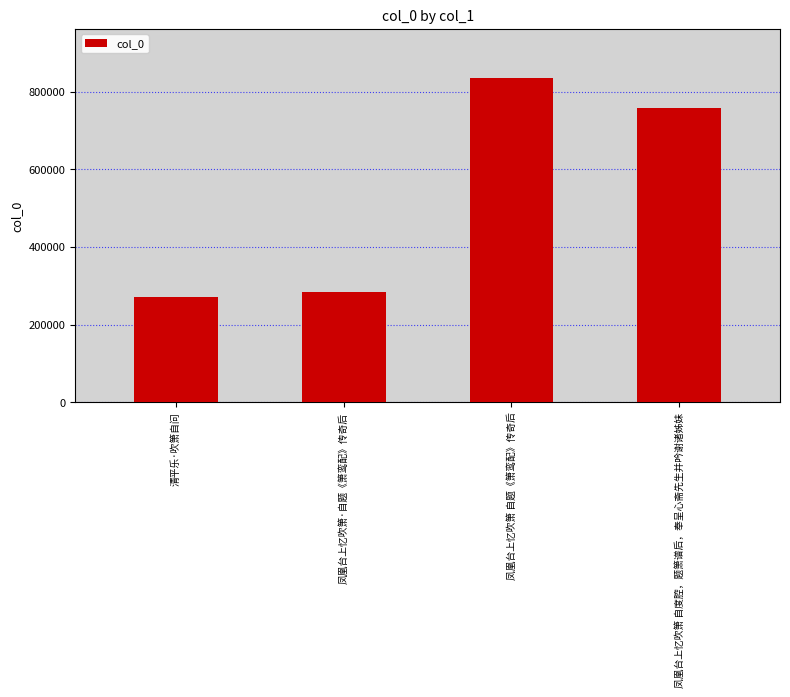

What is the difference between the values at 凤凰台上忆吹箫 自题《箫鸾配》传奇后 and 清平乐·吹箫自问?

566042